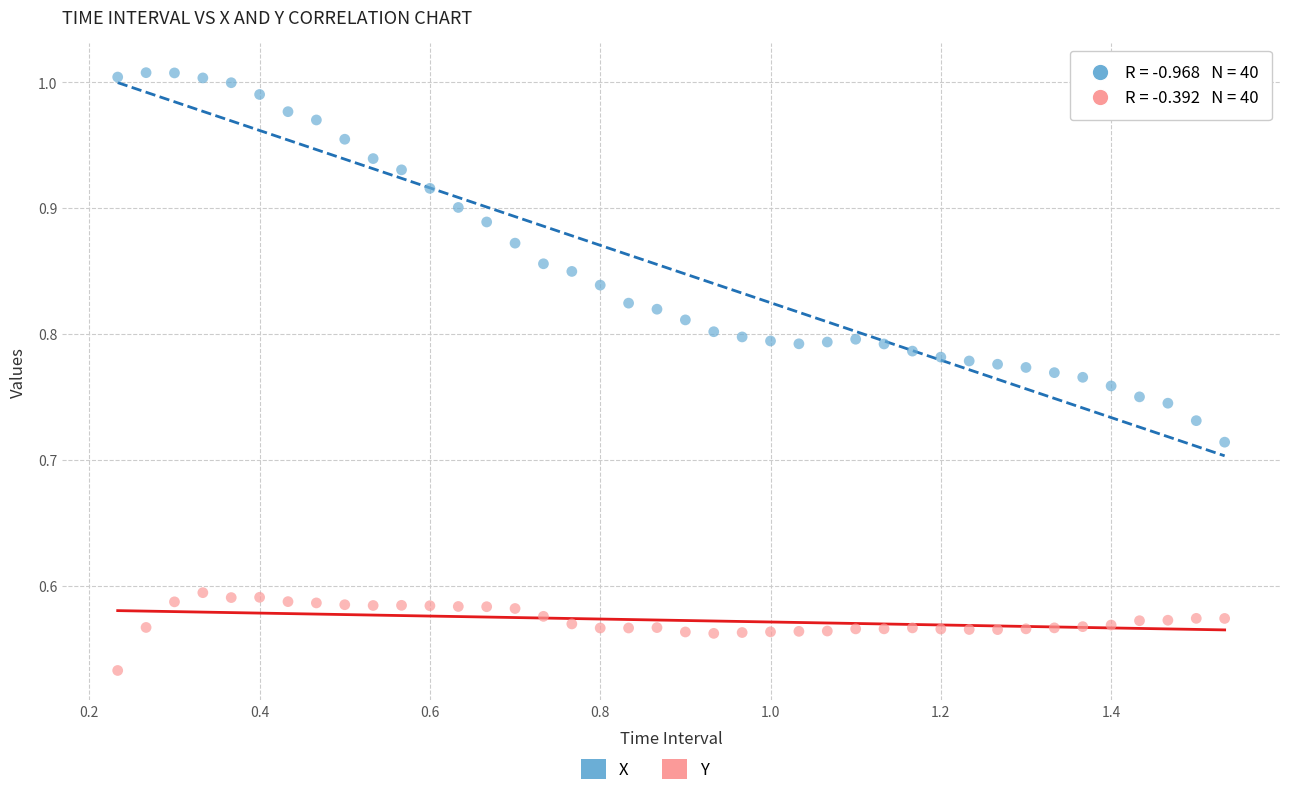

Which series reaches the maximum Y coordinate?

X